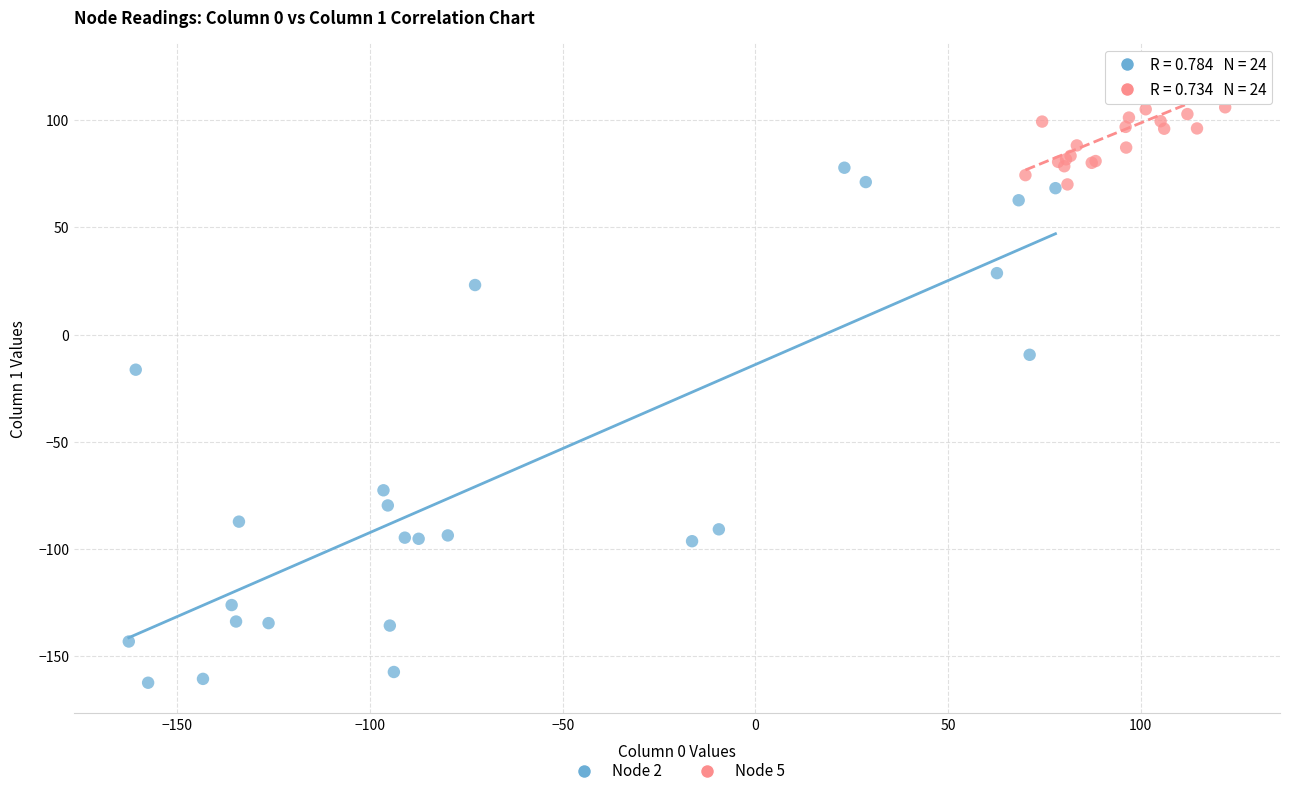

Which series contains the highest Y value?

Node 5